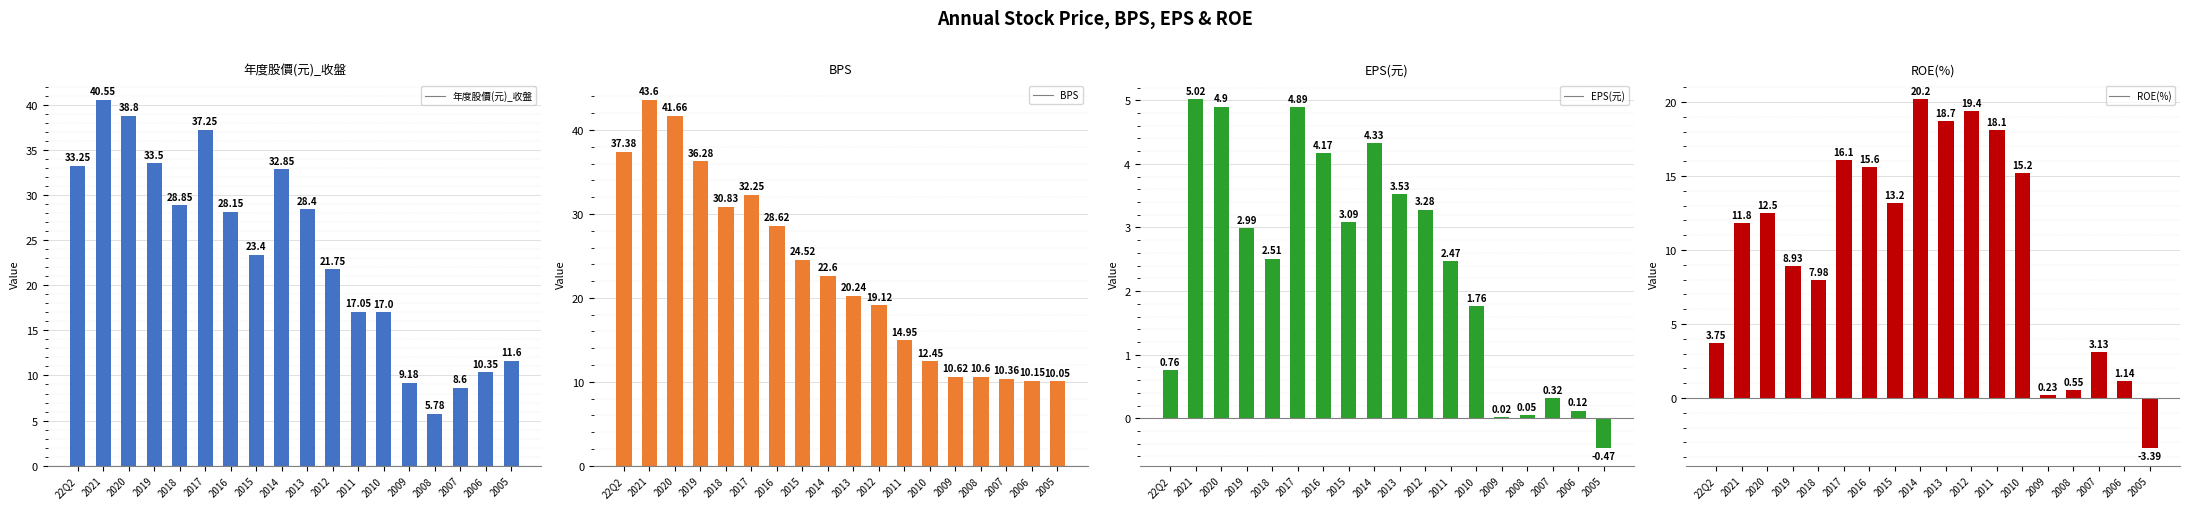

Where is EPS(元) nearest to the value 2?

2010